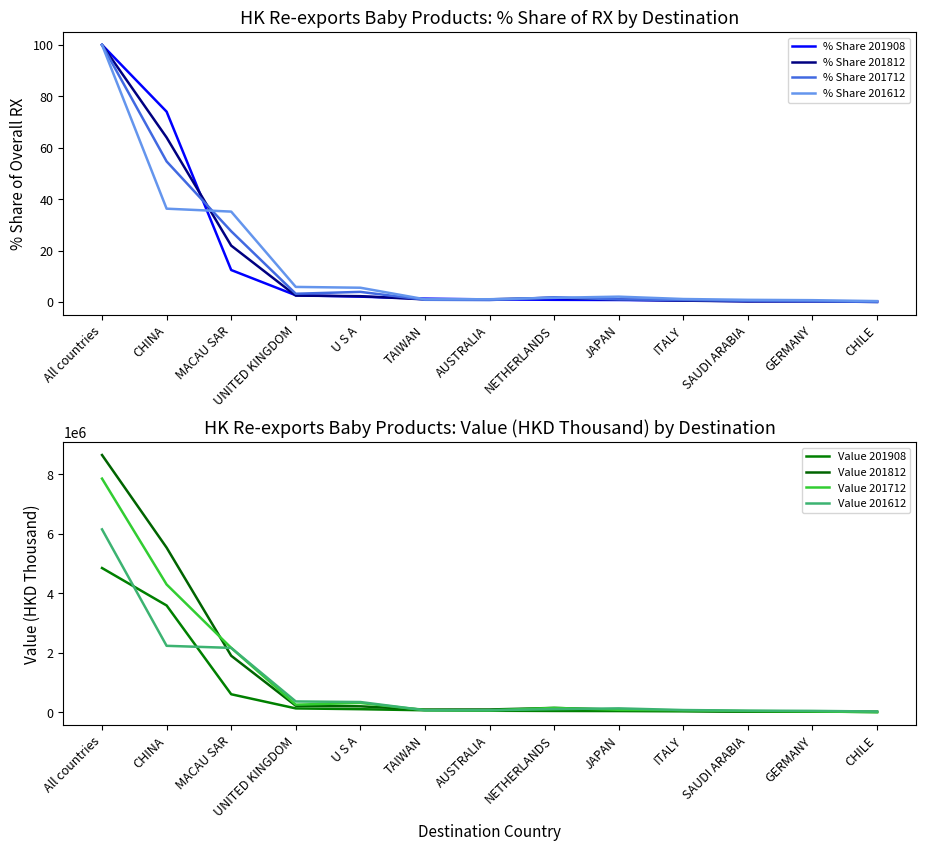

Which category has the lowest value across all series?

CHILE